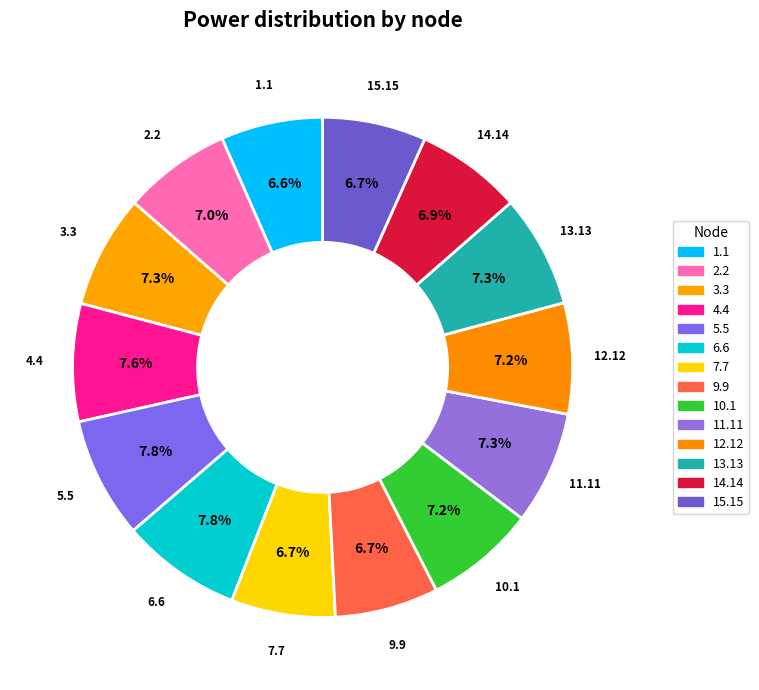

Count the number of slices in the pie.

14